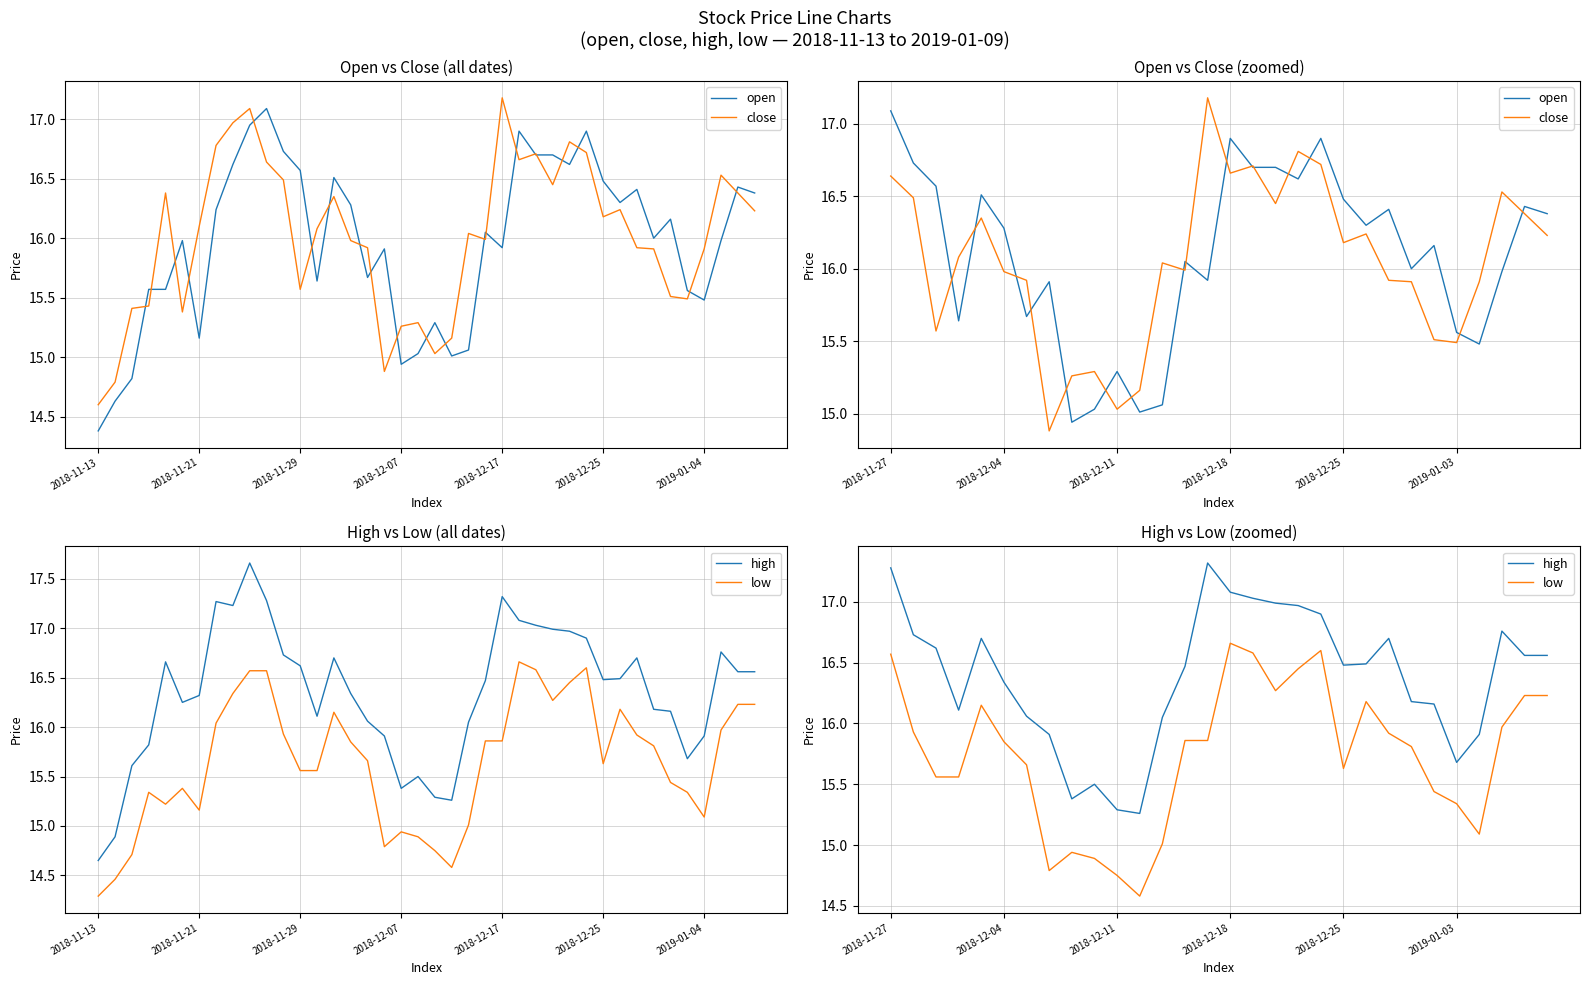

What is the spread (max minus min) of values at 2018-12-11?

0.5